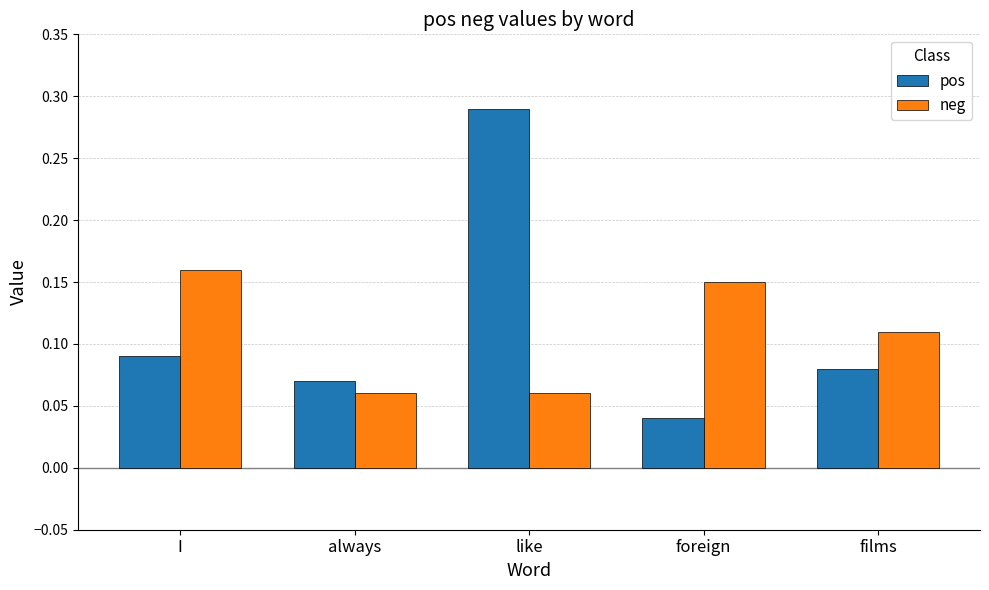

Rank the series at always from highest to lowest value.

pos, neg